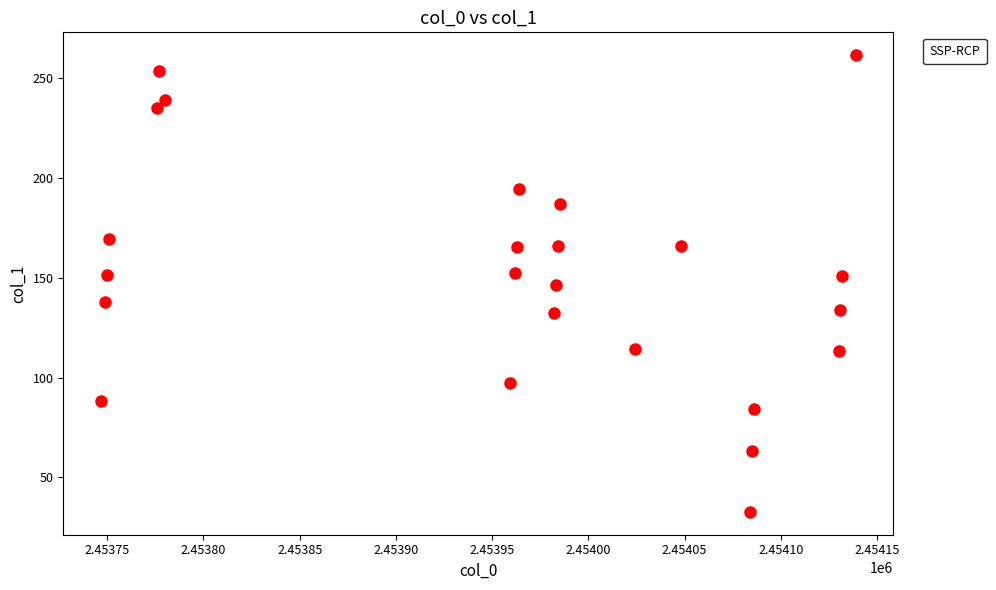

What is the range of X values (max minus min)?

392.0